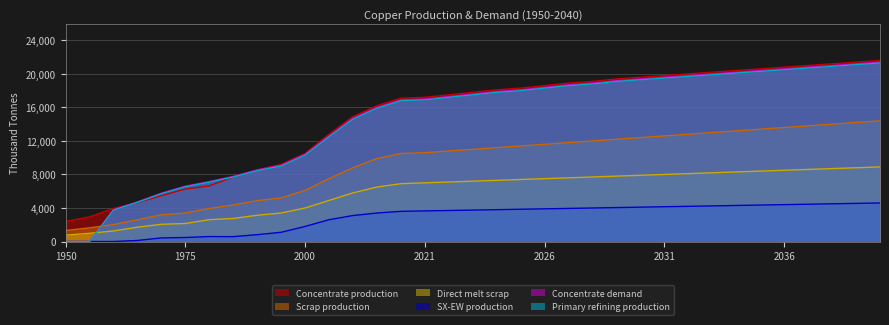

Does the chart display data point markers on the line(s)?

No